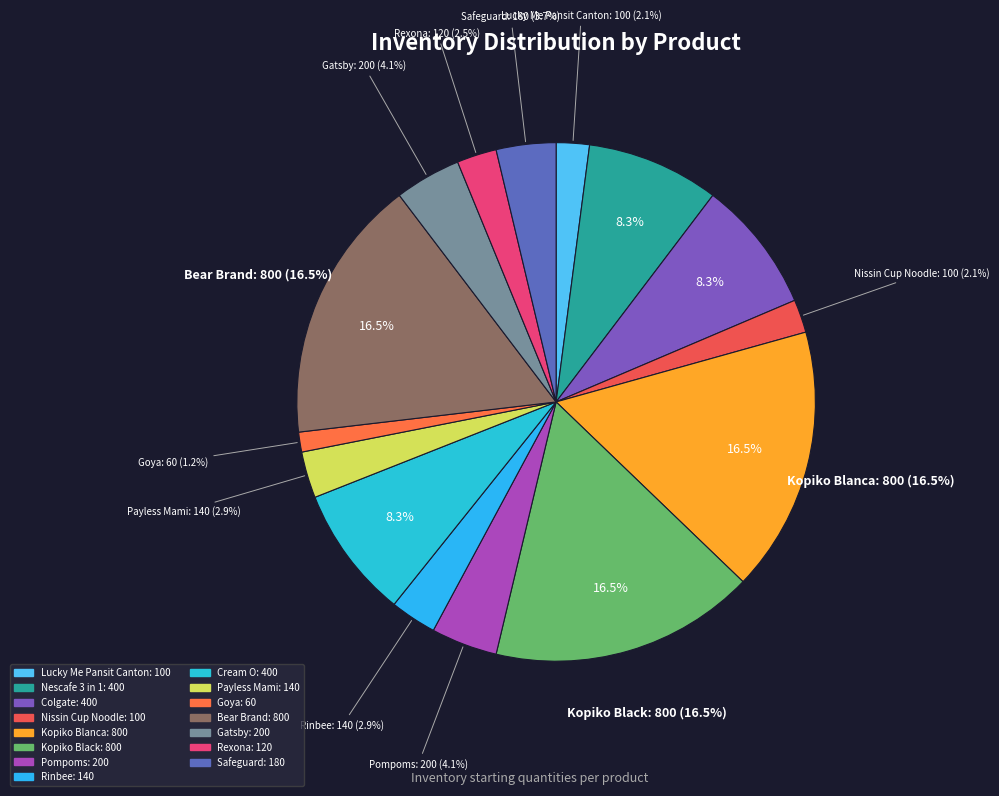

Count the number of slices in the pie.

15